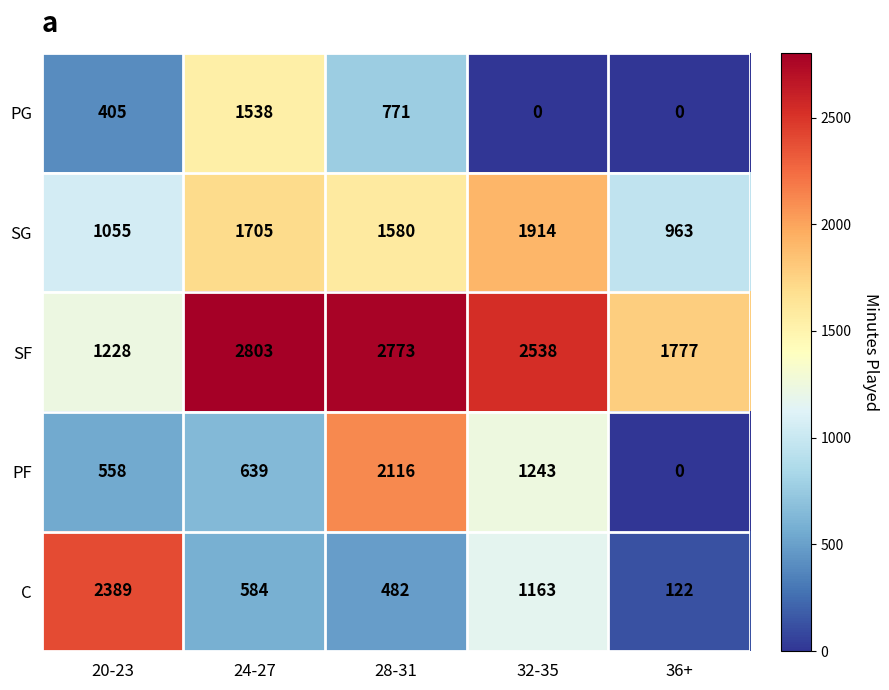

What is the difference between the second highest and minimum values in the PG series?

771